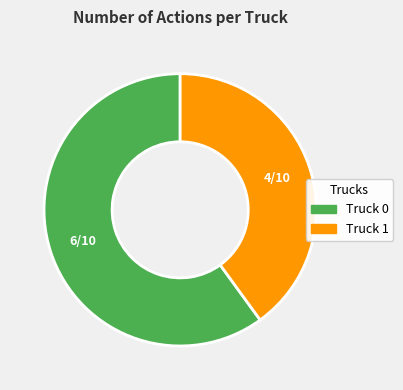

Which has a higher value, Truck 1 or Truck 0?

Truck 0